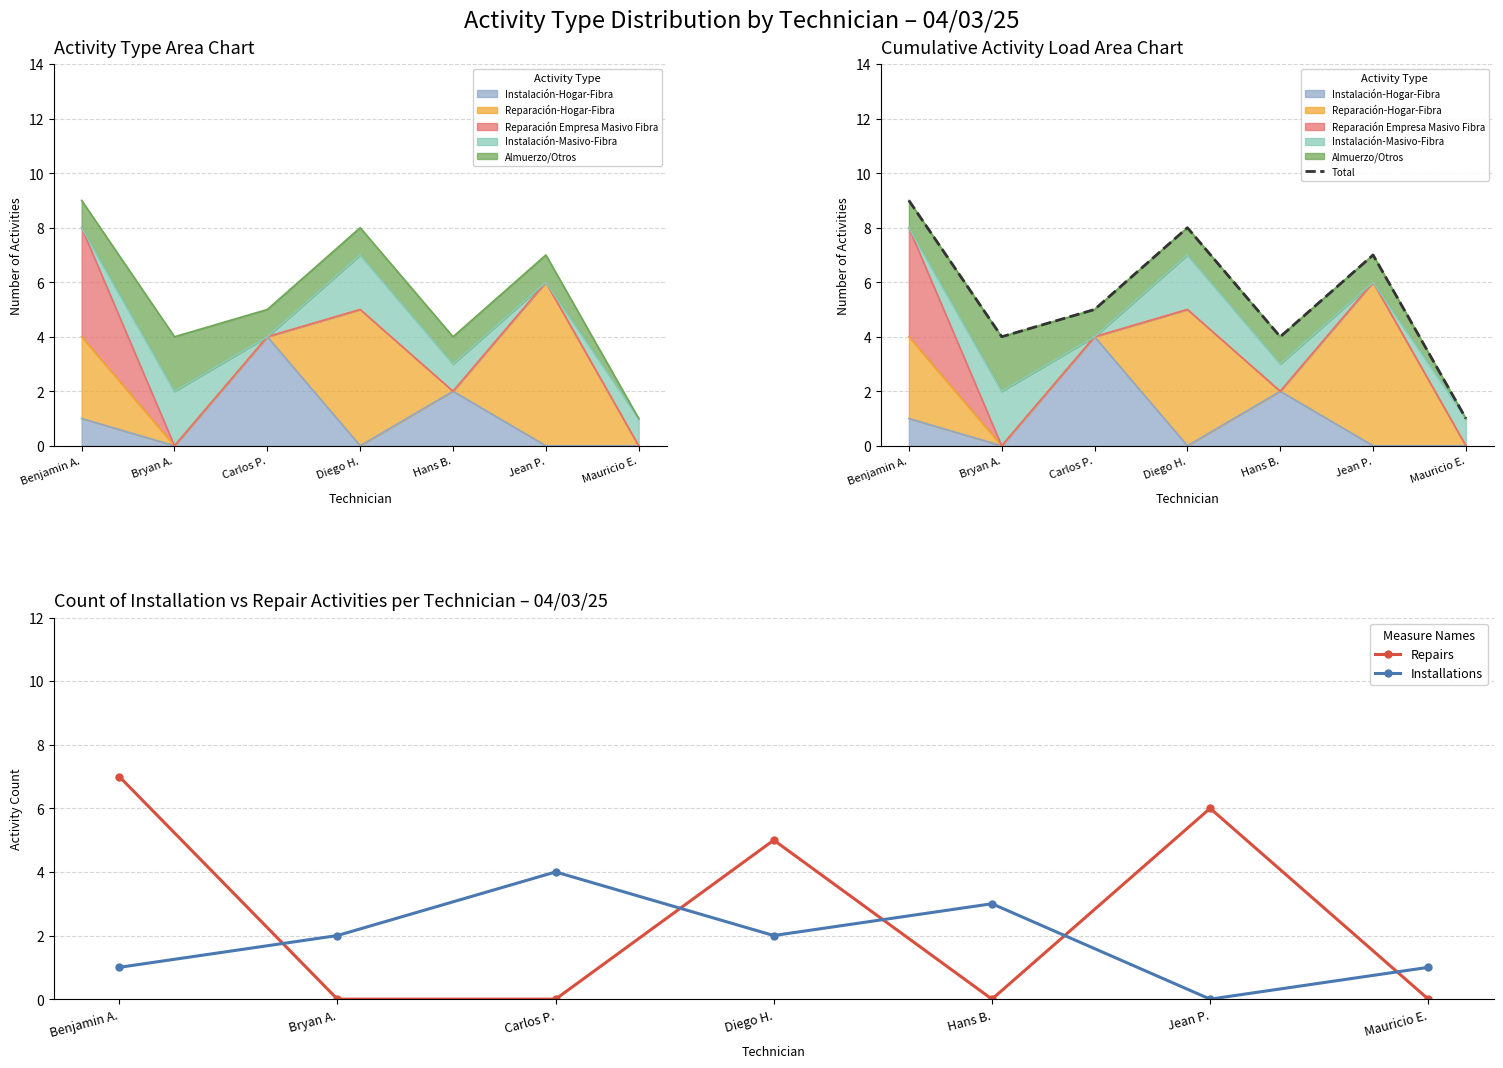

At which category is the sum across all series the highest?

Benjamin A.